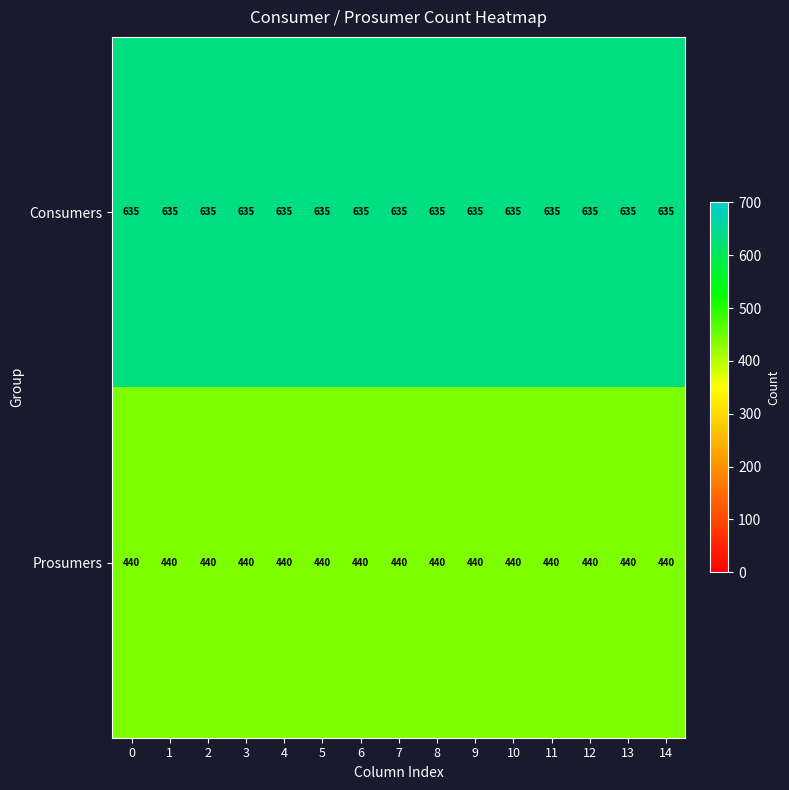

Rank the series by their average value, from highest to lowest.

Consumers, Prosumers